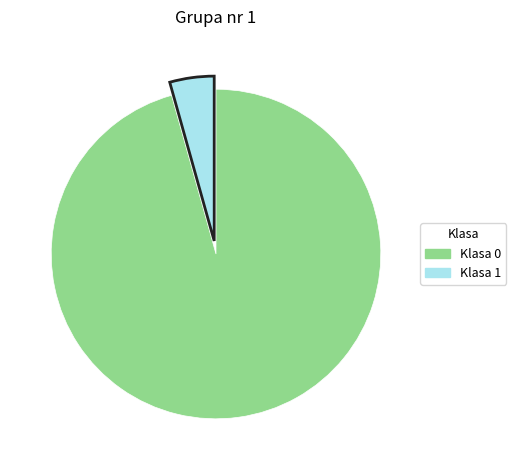

What is the majority slice?

Klasa 0